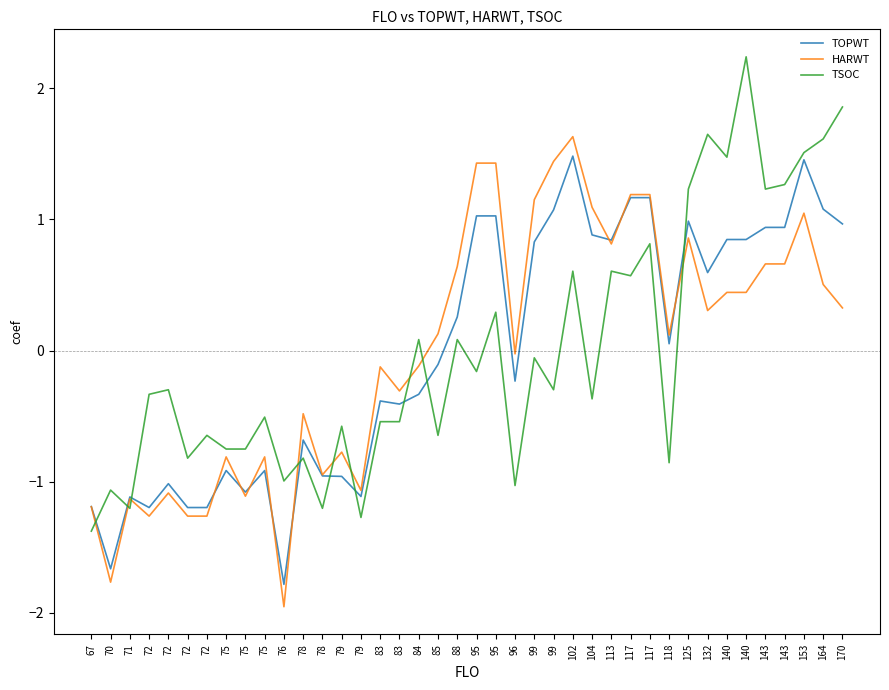

List the series in order of their peak value, highest first.

TSOC, HARWT, TOPWT